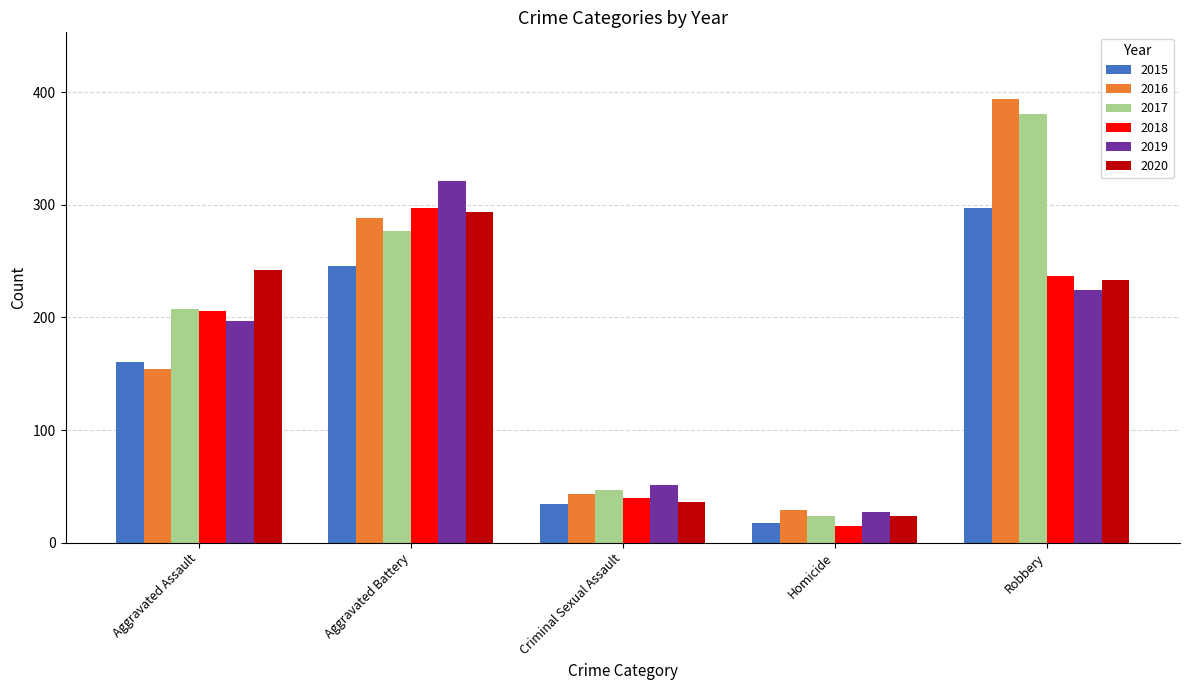

Which category has the highest value across all series?

Robbery